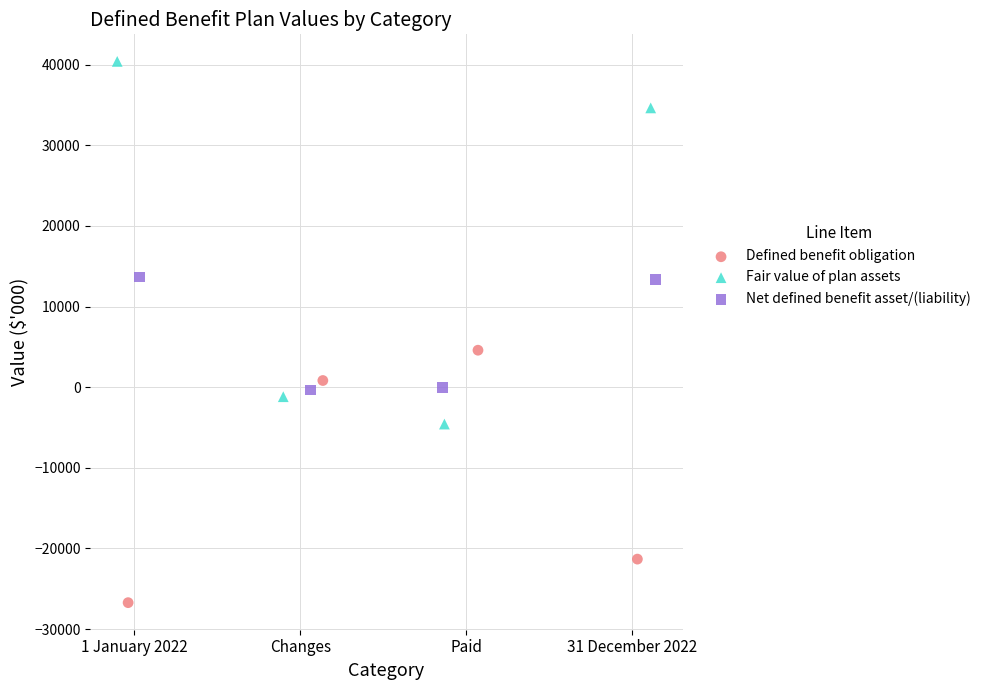

What are all the series names shown in the legend?

Defined benefit obligation, Fair value of plan assets, Net defined benefit asset/(liability)